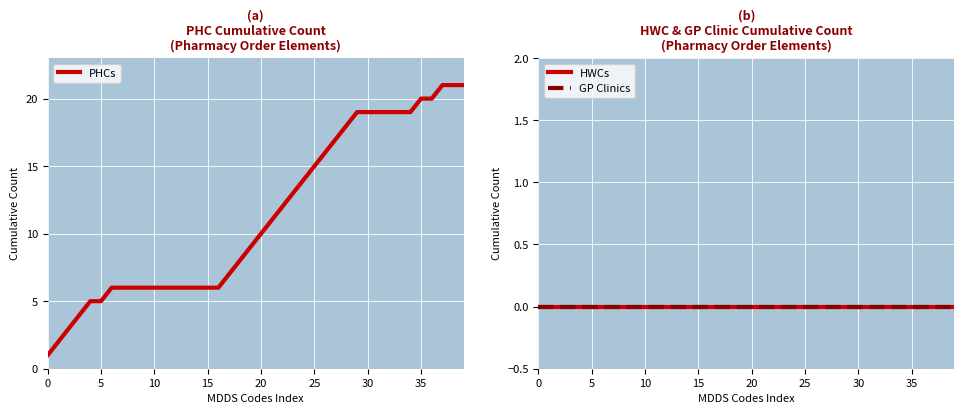

What value does the PHCs series have at 29, to the nearest 5?

20